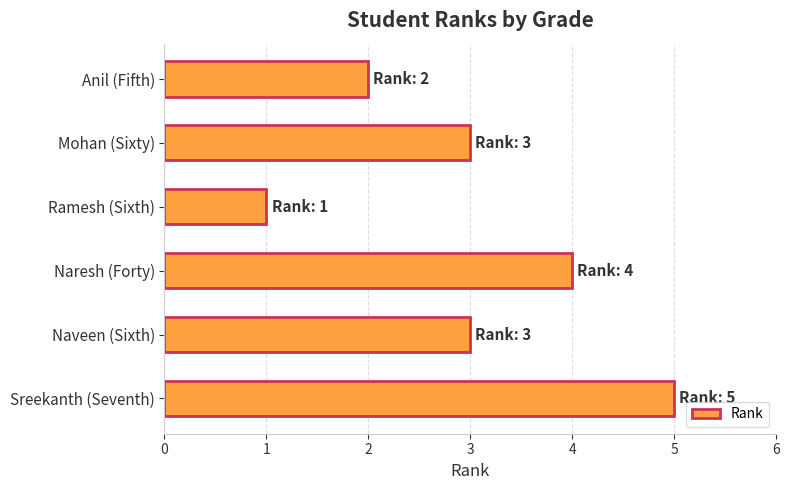

True or false: the data shows 1 at Anil (Fifth).

False